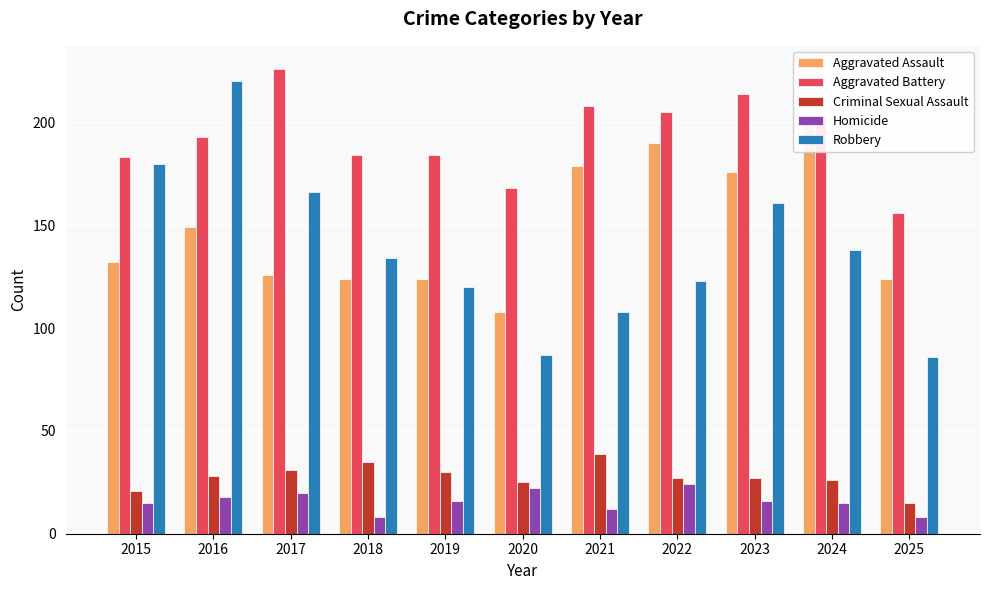

Is the value of Robbery at 2015 greater than the value of Aggravated Battery at 2018?

No